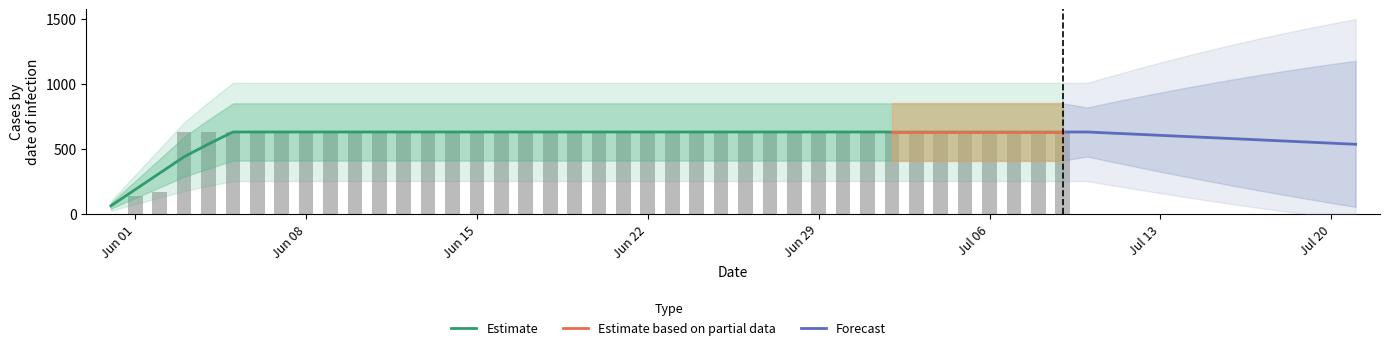

List the labels in order of value, smallest first.

2020-05-31, 2020-06-01, 2020-06-02, 2020-06-03, 2020-06-04, 2020-06-05, 2020-06-06, 2020-06-07, 2020-06-08, 2020-06-09, 2020-06-10, 2020-06-11, 2020-06-12, 2020-06-13, 2020-06-14, 2020-06-15, 2020-06-16, 2020-06-17, 2020-06-18, 2020-06-19, 2020-06-20, 2020-06-21, 2020-06-22, 2020-06-23, 2020-06-24, 2020-06-25, 2020-06-26, 2020-06-27, 2020-06-28, 2020-06-29, 2020-06-30, 2020-07-01, 2020-07-02, 2020-07-03, 2020-07-04, 2020-07-05, 2020-07-06, 2020-07-07, 2020-07-08, 2020-07-09